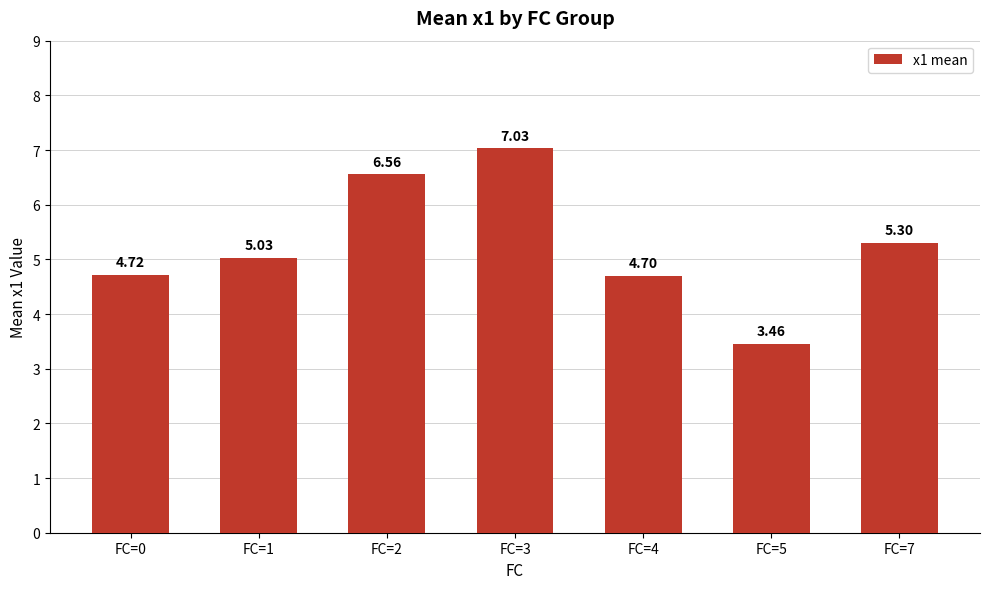

Rank the categories by value from lowest to highest.

FC=5, FC=4, FC=0, FC=1, FC=7, FC=2, FC=3